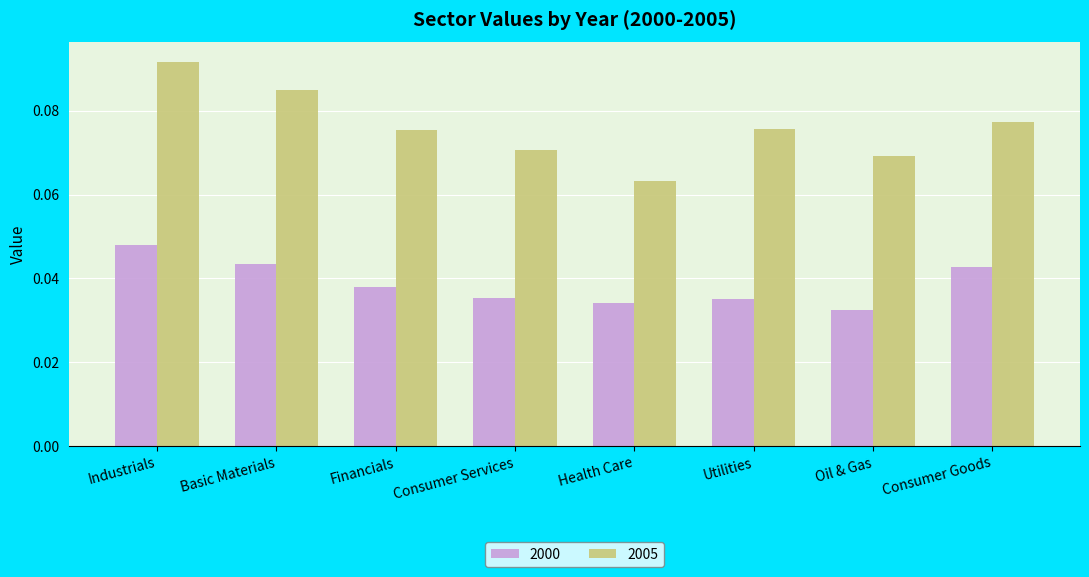

How many 2005 values are between 0 and 1?

8